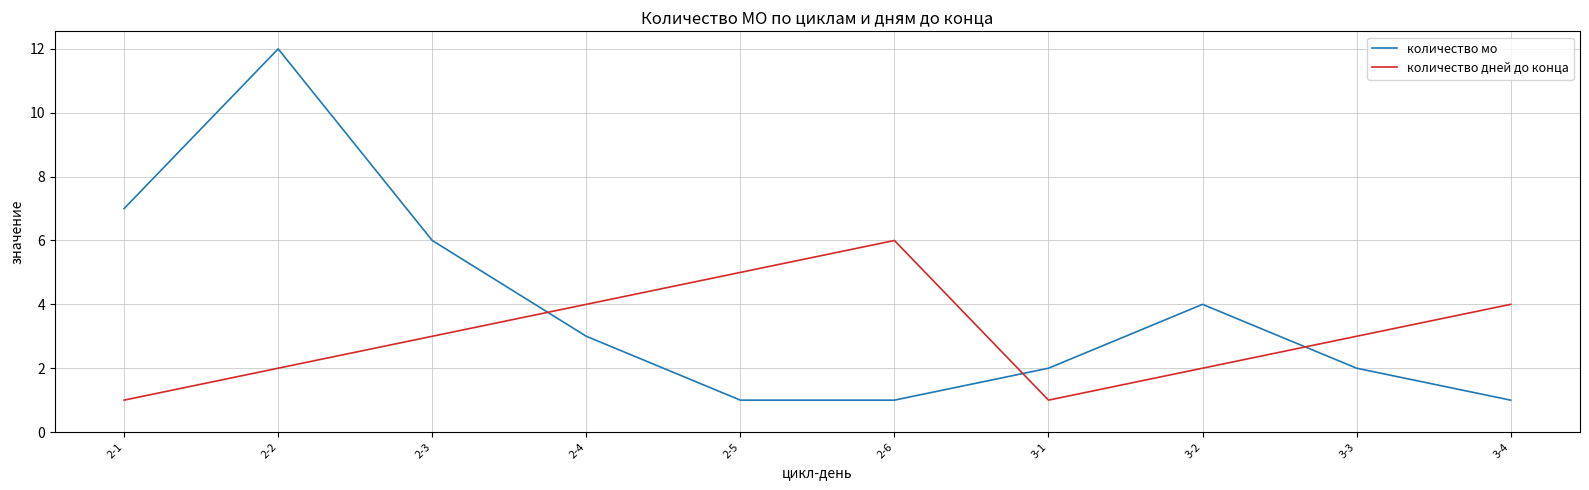

What is the average value of the количество дней до конца series?

3